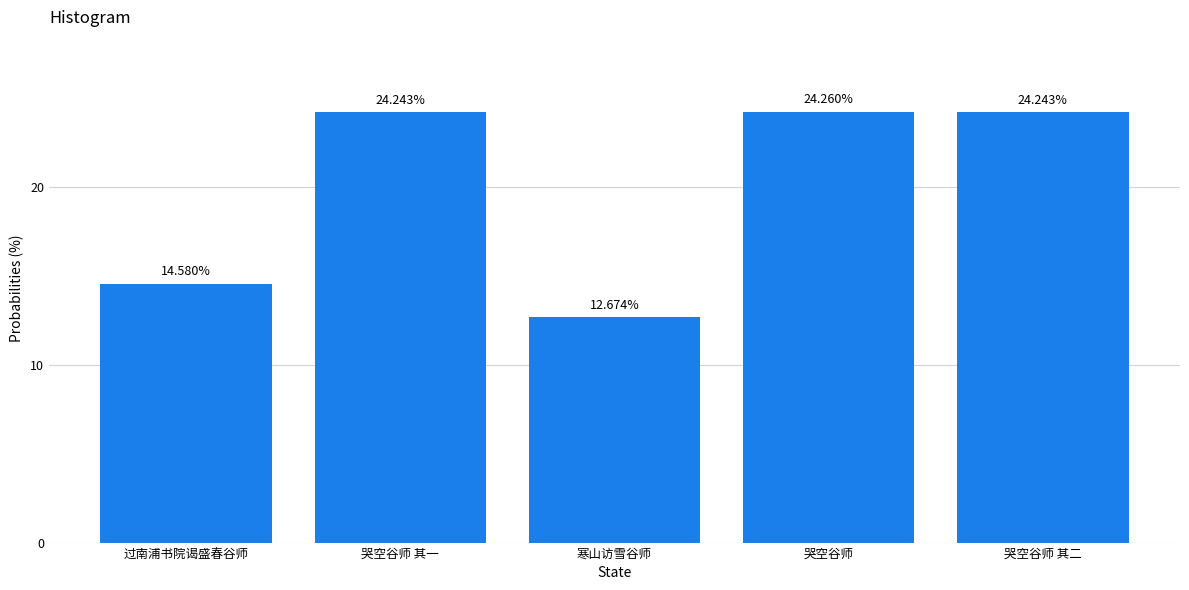

What is the change in value from 哭空谷师 其一 to 寒山访雪谷师?

-11.6